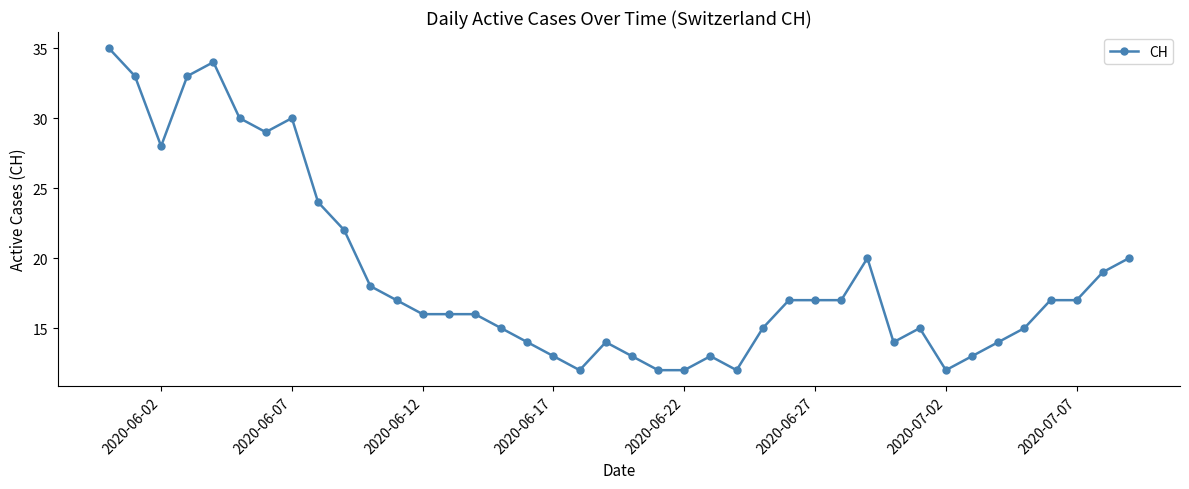

What is the difference between the maximum and second lowest values?

23